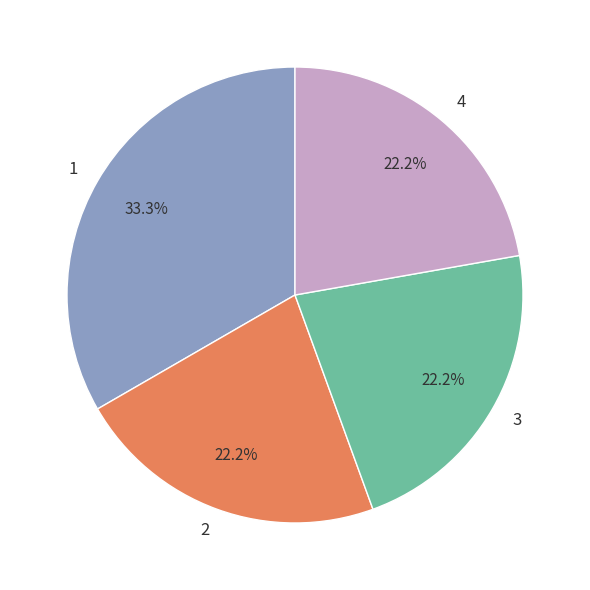

Approximately how many times larger is the value at 4 compared to 3?

1.0